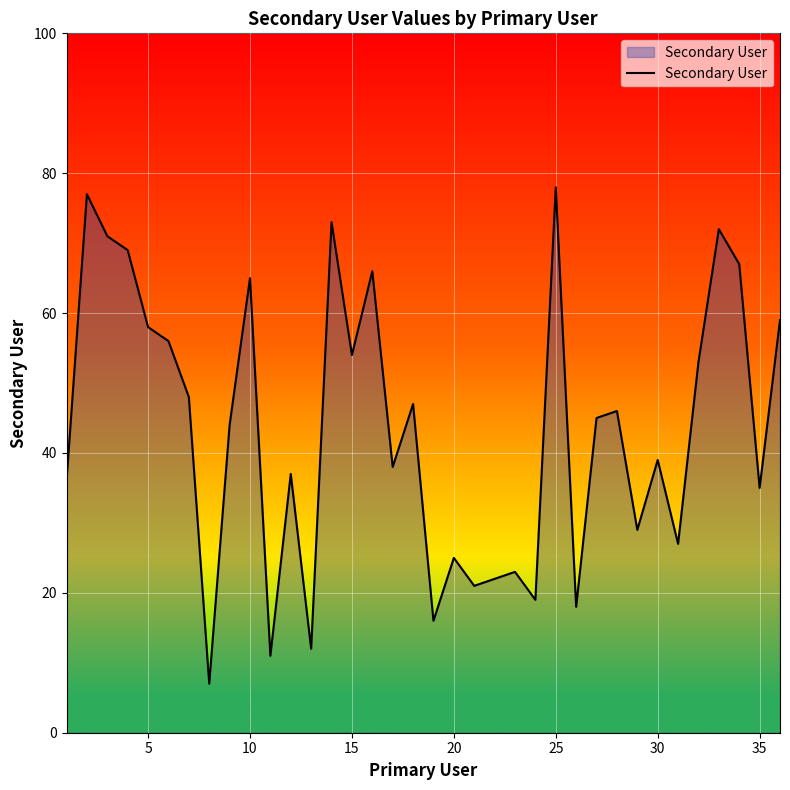

What is the difference between the maximum and minimum values?

71